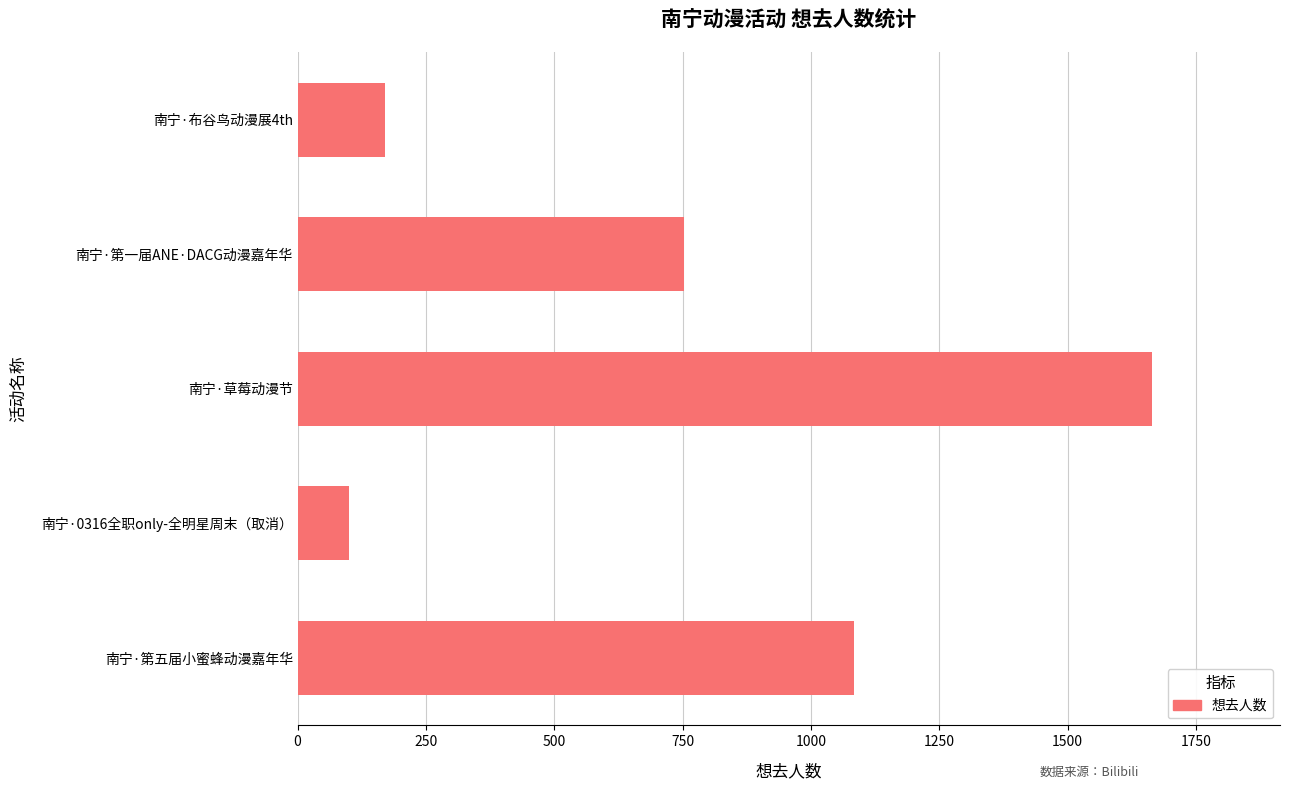

Reading top to bottom, list all the values displayed in this chart.

170	752	1664	101	1084